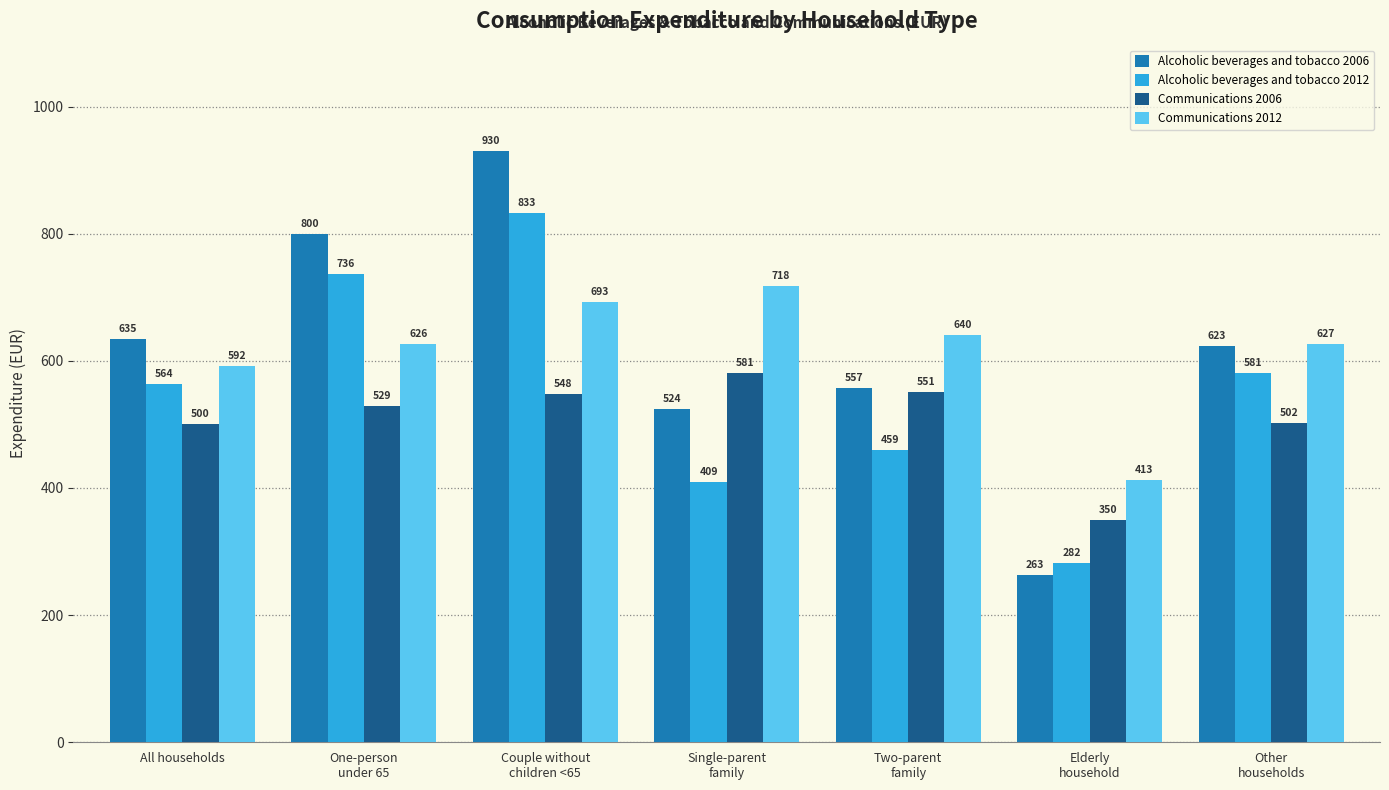

Which series changed the most between Single-parent
family and Elderly
household?

Communications 2012